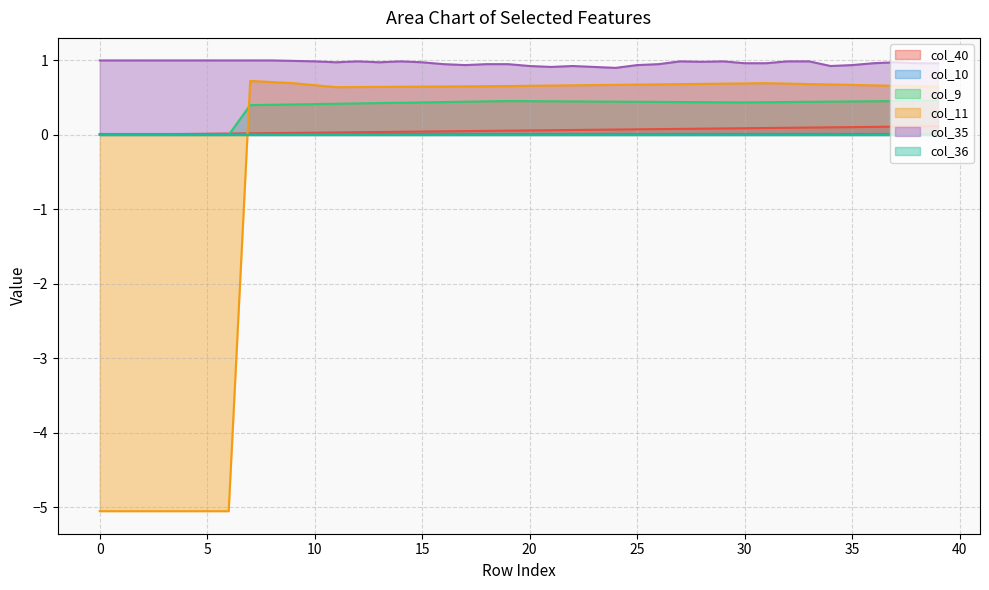

Which series changed the most between 6 and 12?

col_11